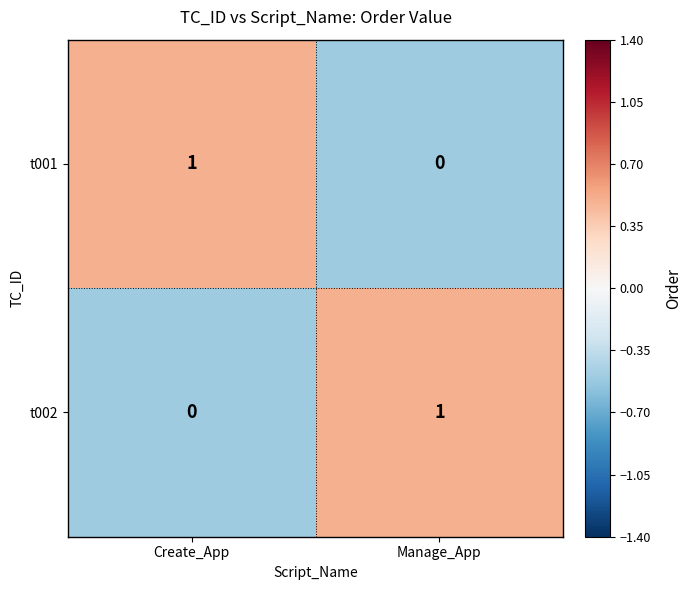

Rank the series at Manage_App from lowest to highest value.

t001, t002